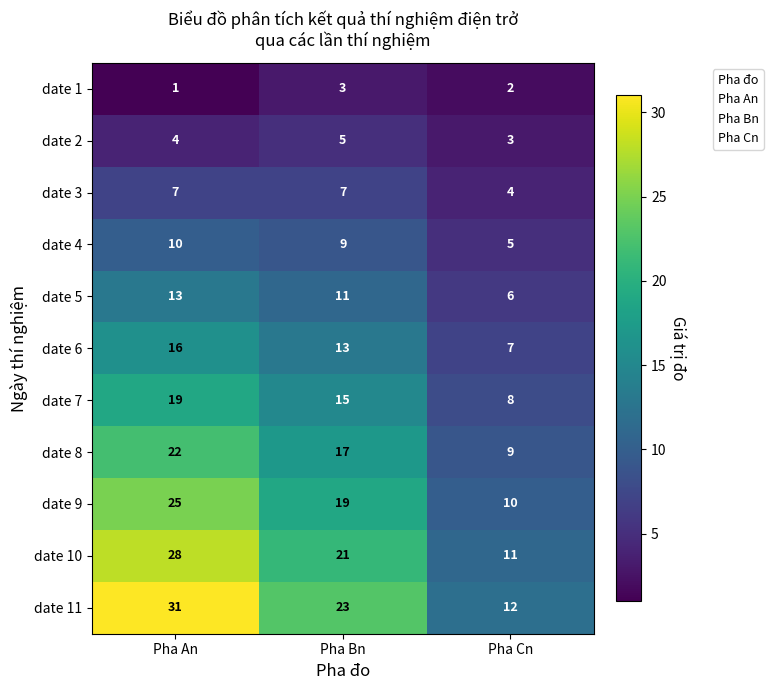

What is the average value of the date 11 series?

22